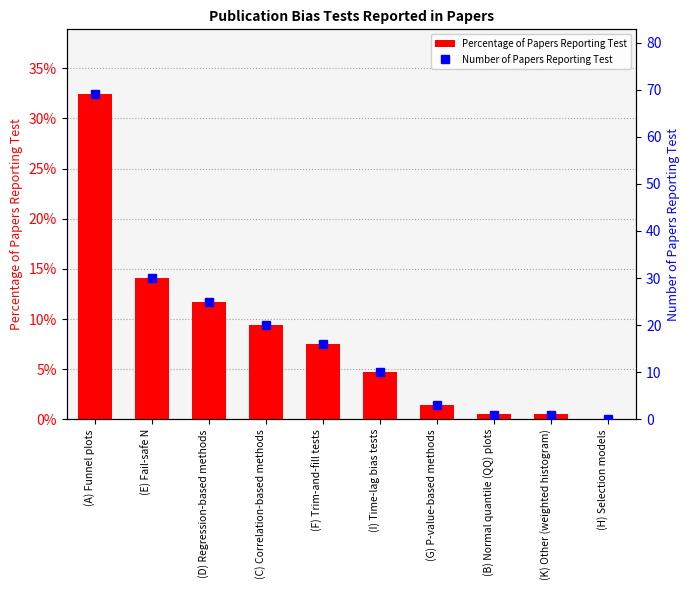

Which label corresponds to the smallest value in the chart?

(H) Selection models